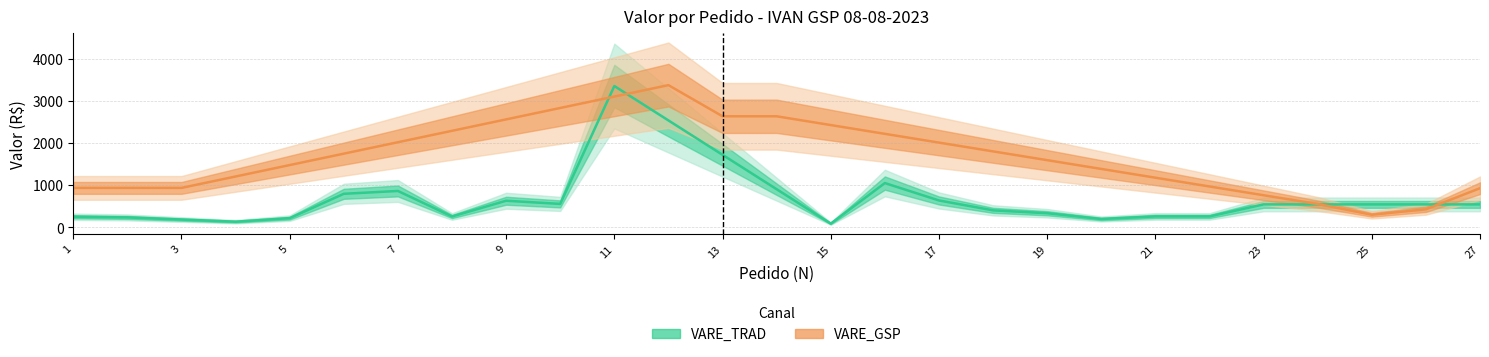

Reading left to right, what are all the values shown in this chart?

VARE_TRAD: 251.8	236.4	185.5	134.7	218.5	796.9	864.4	258.0	632.1	557.0	3355.8	2539.1	1722.4	905.8	89.1	1051.9	639.0	404.1	335.7	198.8	259.9	259.6	545.2	545.2	545.2	545.2	545.2
VARE_GSP: 936.9	936.9	936.9	1208.0	1479.1	1750.2	2021.3	2292.4	2563.5	2834.6	3105.7	3376.8	2637.3	2637.3	2429.0	2220.7	2012.5	1804.2	1595.9	1387.6	1179.3	971.0	762.7	554.5	299.2	428.9	929.6